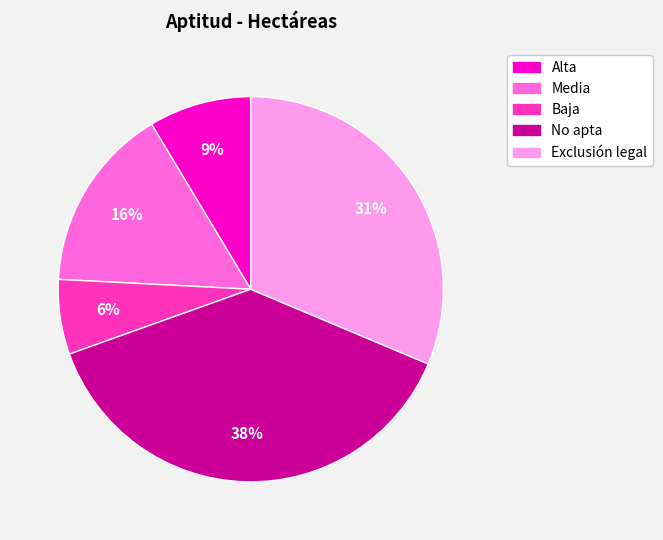

What is the largest slice in the pie chart?

No apta